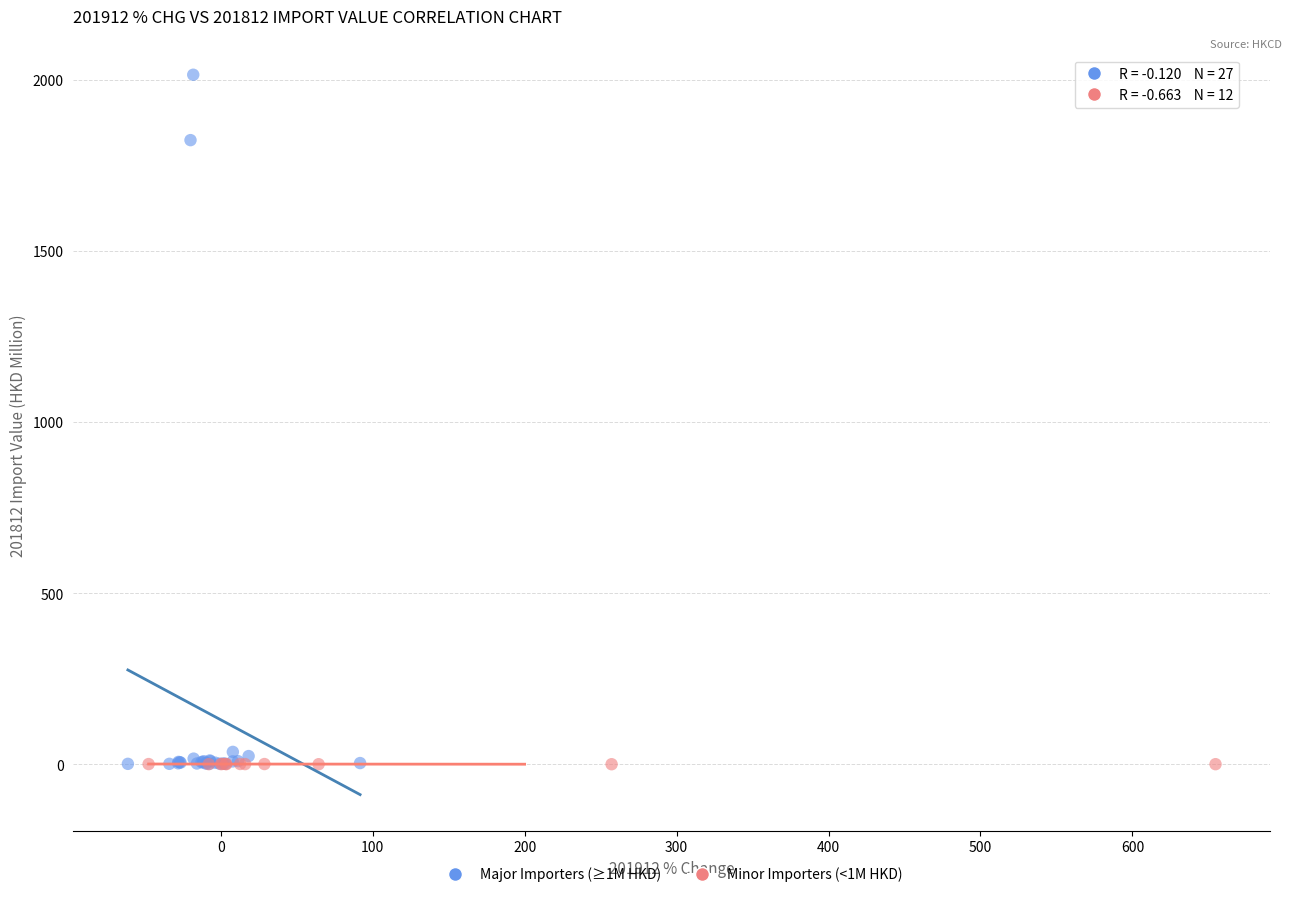

Which series reaches the maximum Y coordinate?

Major Importers (≥1M HKD)